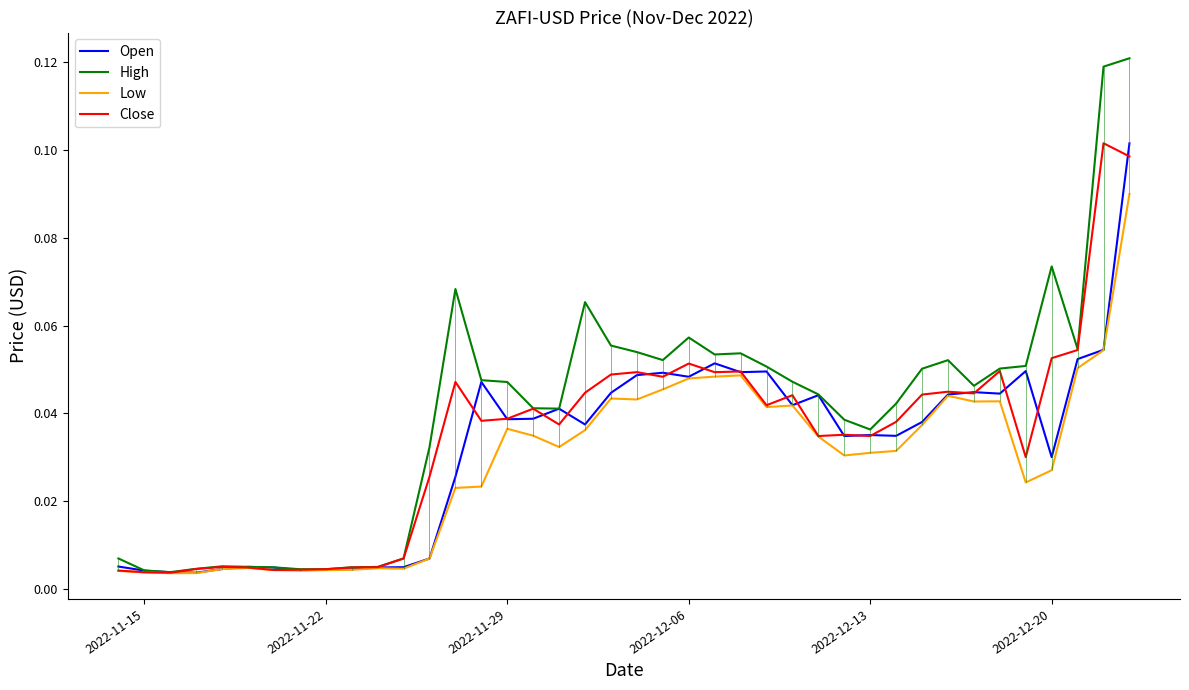

How many interior local valleys does the Close series have?

11